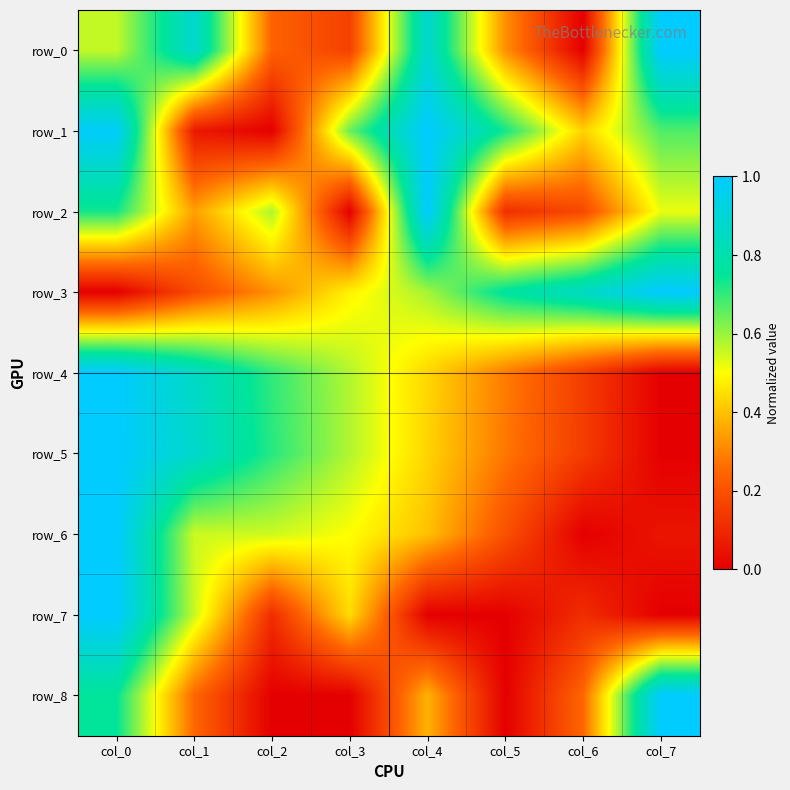

Which has a higher value, col_2 or col_3?

col_2